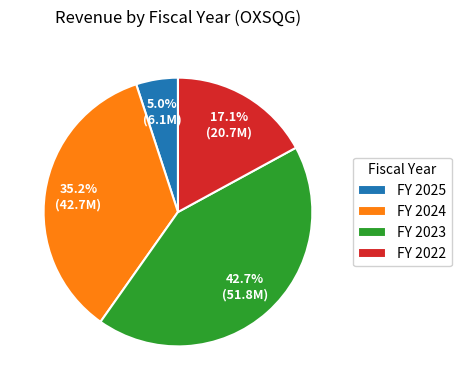

Which category has the biggest portion of the pie?

FY 2023